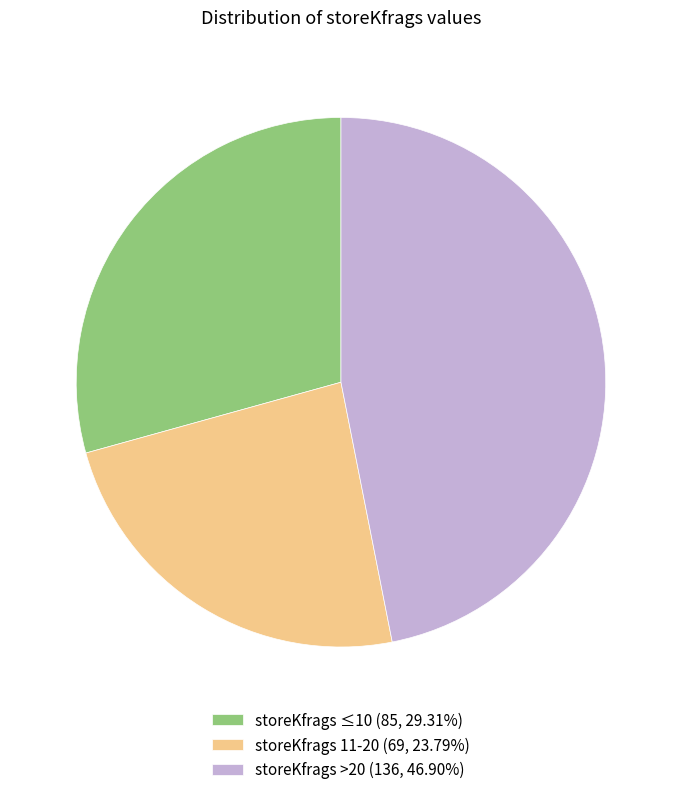

Do storeKfrags 11-20 (69, 23.79%) and storeKfrags ≤10 (85, 29.31%) together represent more than half of the pie?

Yes